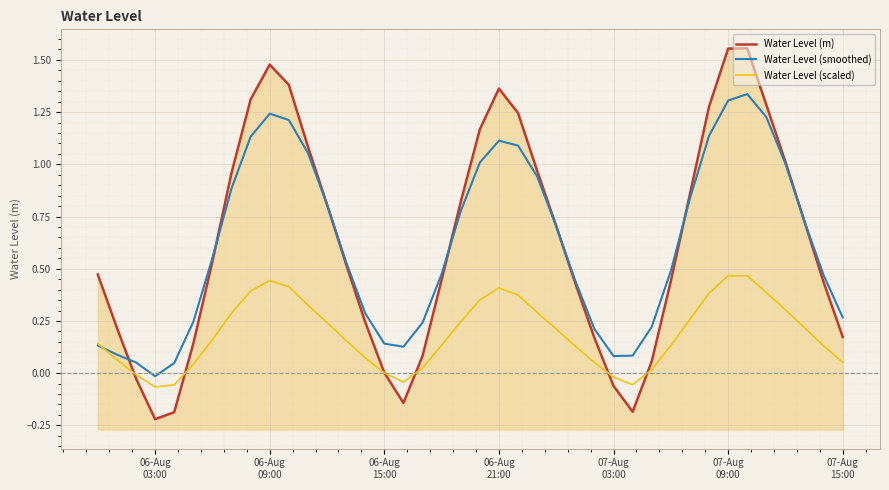

What is the difference between the maximum and minimum values in the Water Level (scaled) series?

0.5